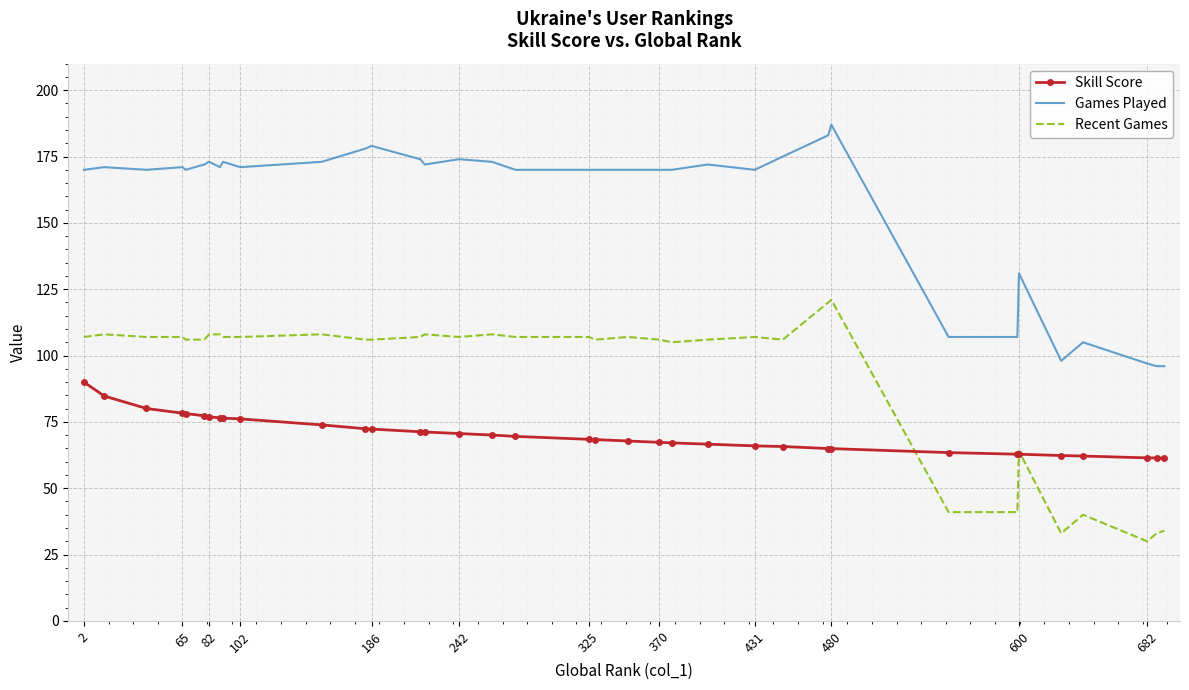

True or false: Recent Games and Games Played intersect in this chart.

False